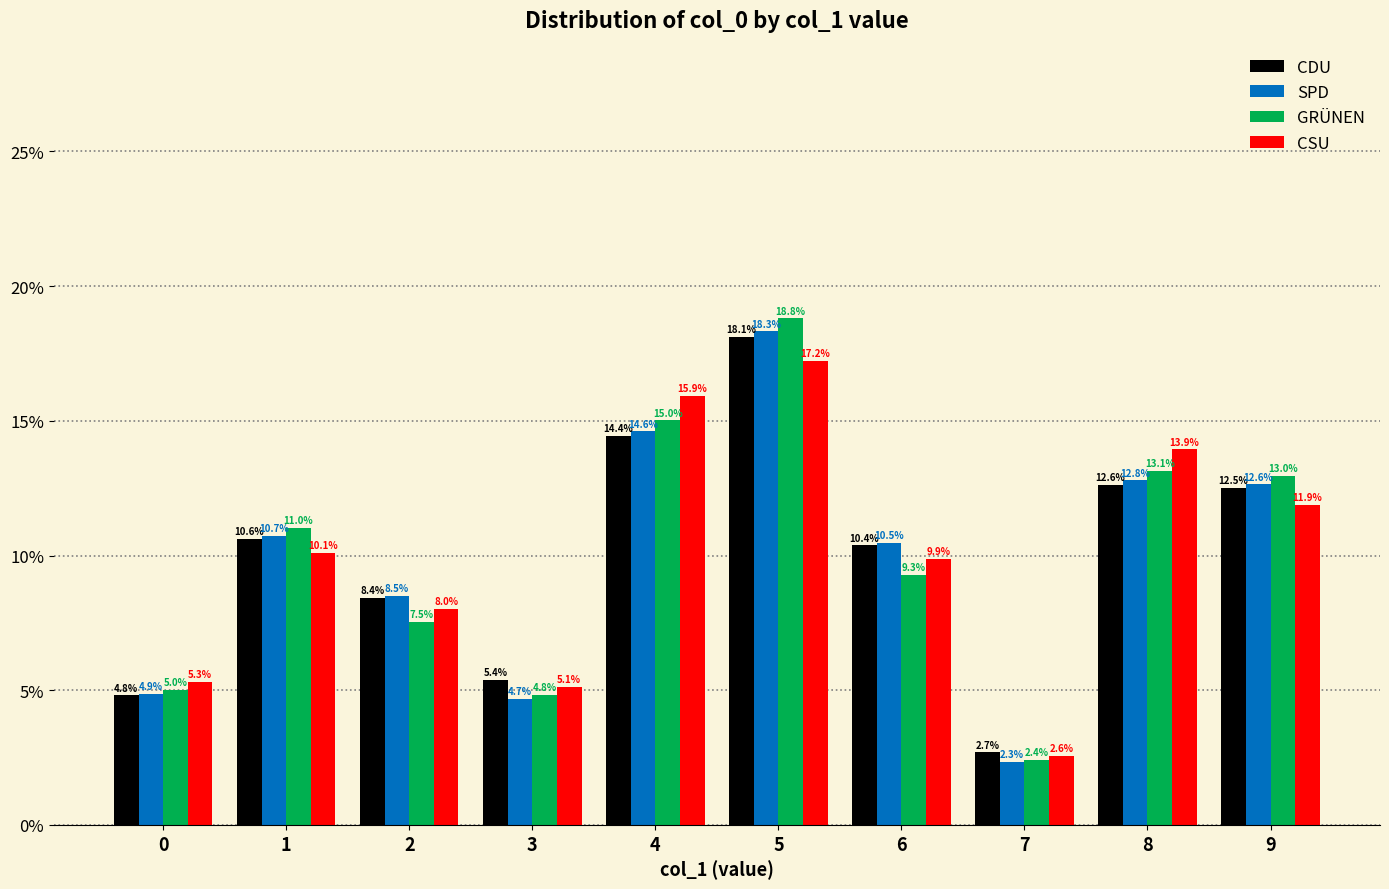

List the labels in order of CDU value, largest first.

5, 4, 8, 9, 1, 6, 2, 3, 0, 7